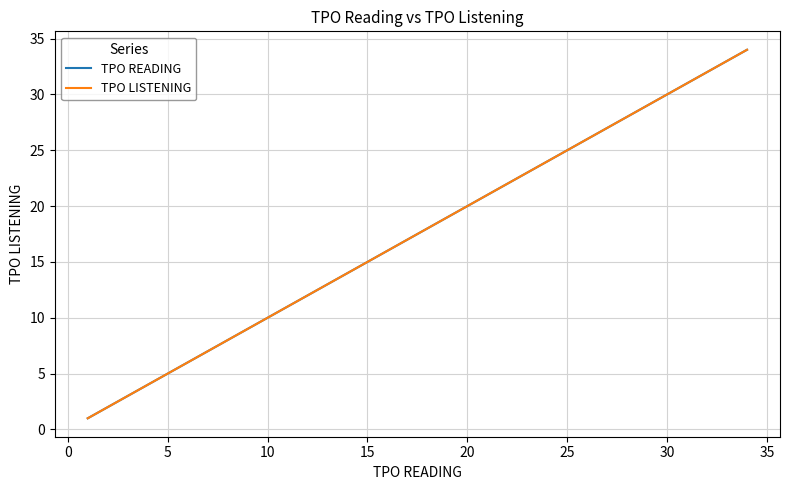

True or false: TPO READING and TPO LISTENING intersect in this chart.

False